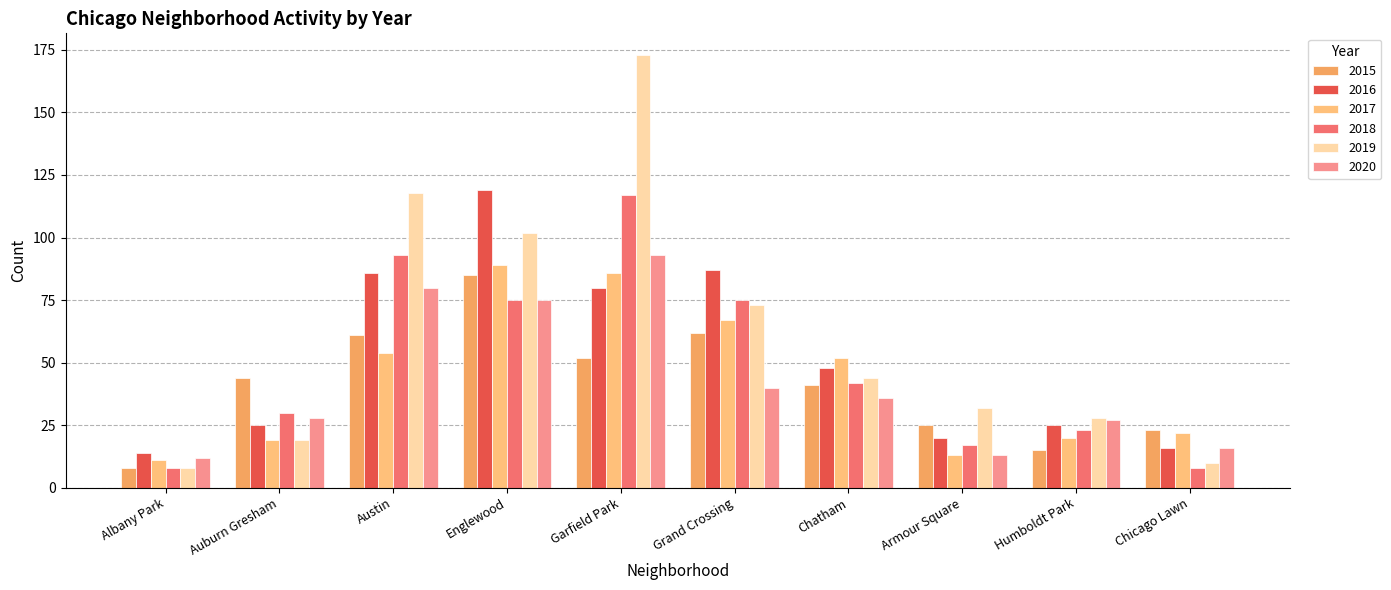

At how many categories does at least one series exceed 22?

9